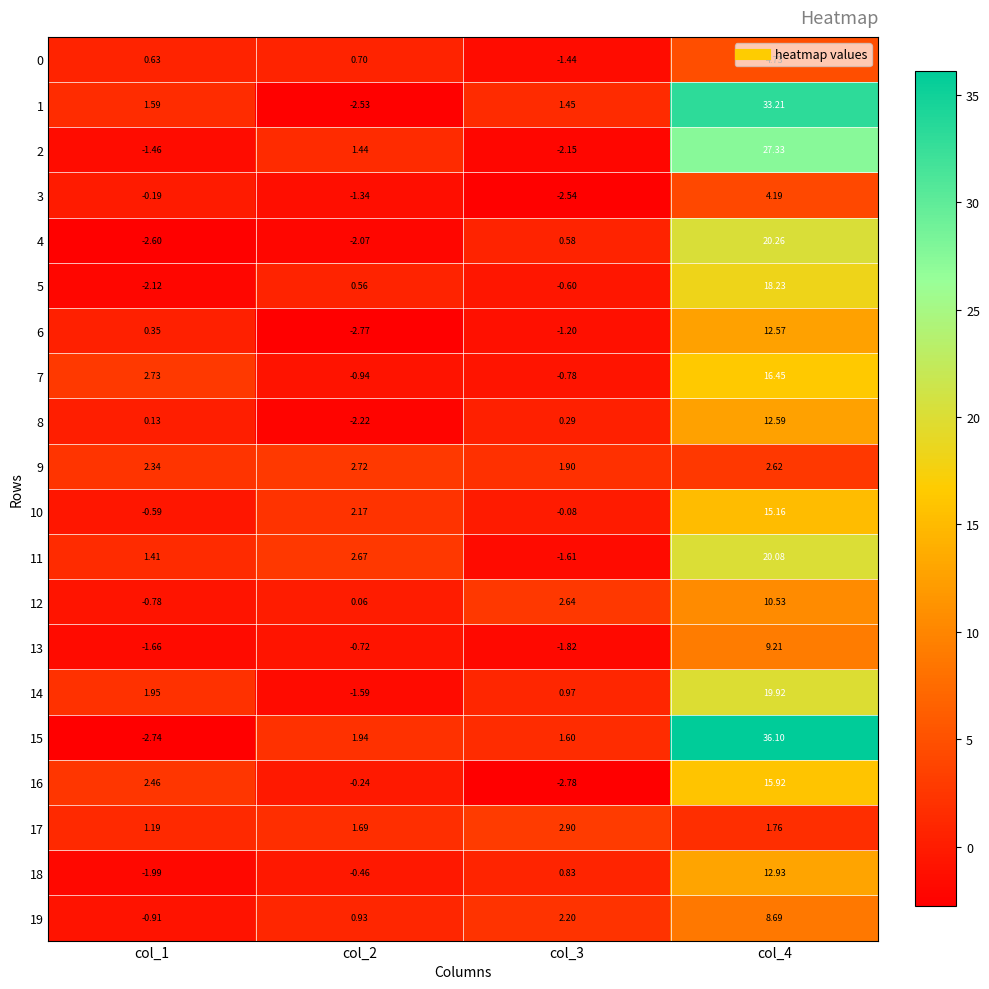

Is the value of 1 at col_1 greater than the value of 16 at col_1?

No